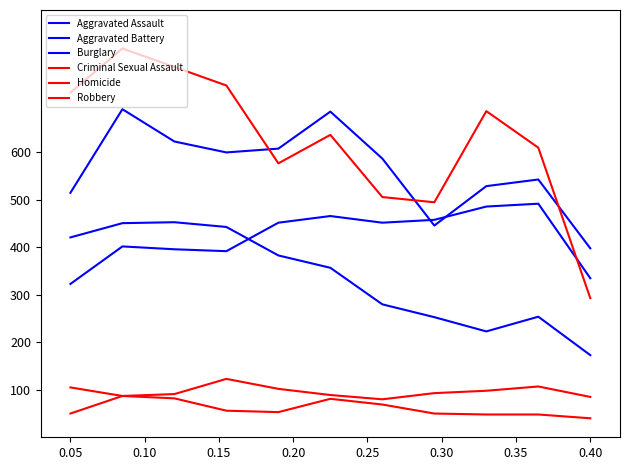

True or false: Aggravated Assault has more than 2 points higher than both neighbors.

True